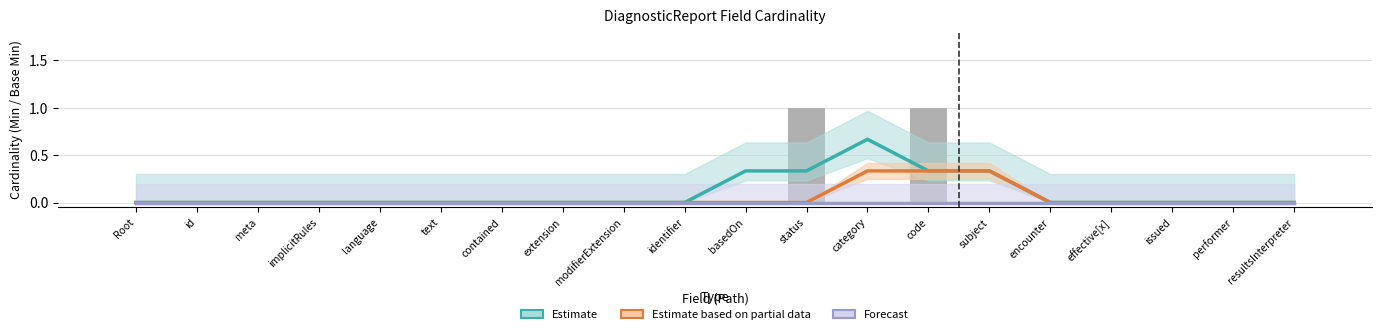

Rank the series at modifierExtension from lowest to highest value.

Estimate, Estimate based on partial data, Forecast